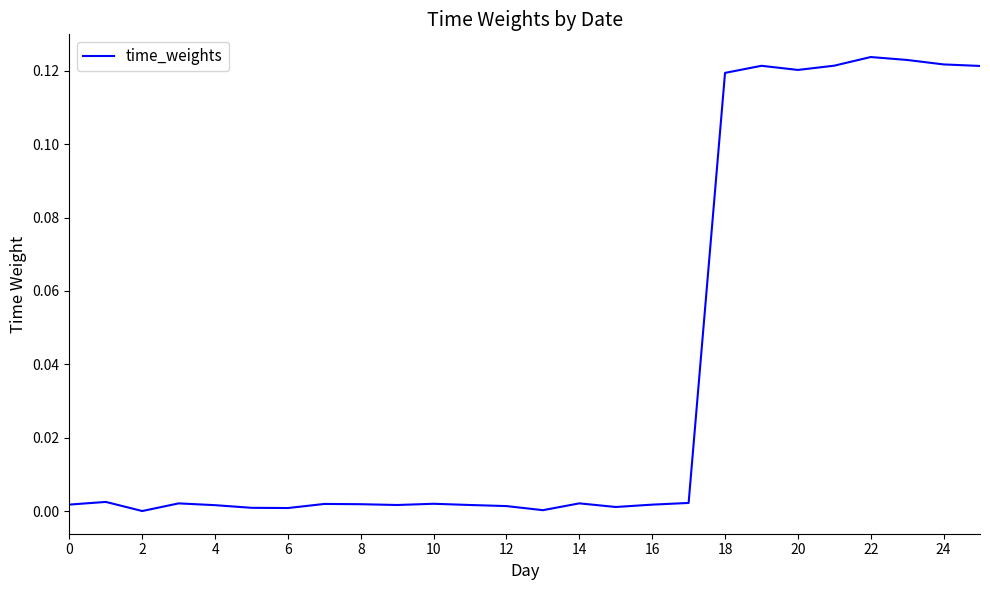

What is the maximum value shown in the chart?

0.1